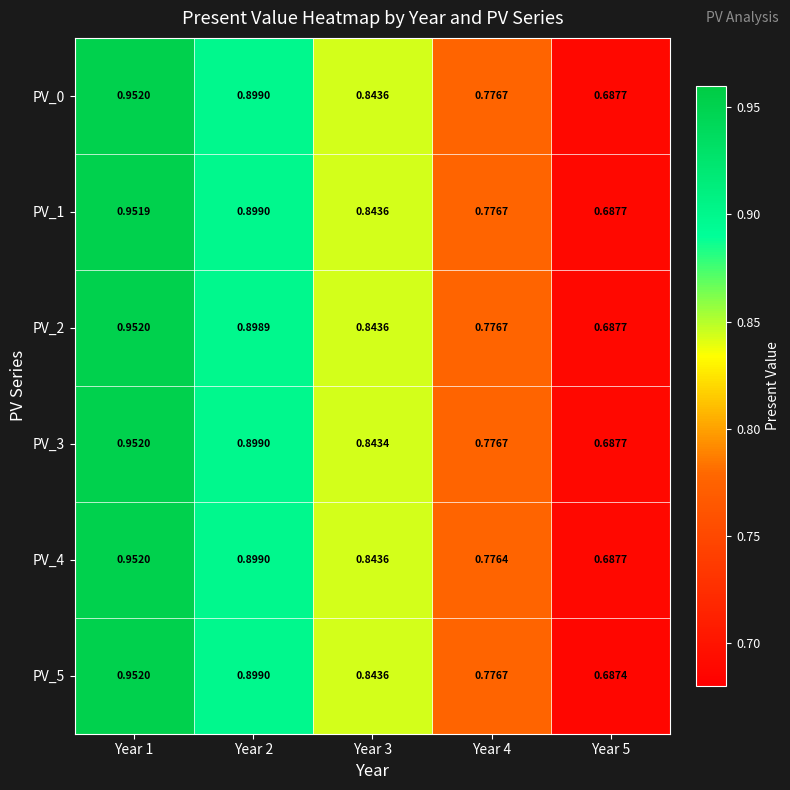

Is the value of PV_4 at Year 2 greater than the value of PV_0 at Year 5?

Yes